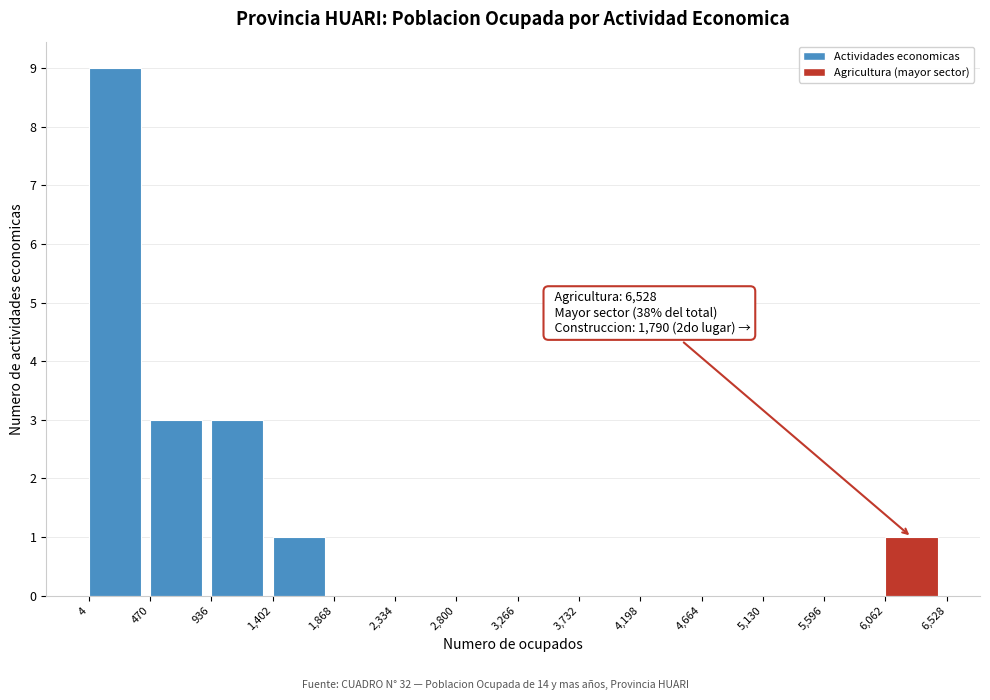

Which range on the x-axis has the tallest bar?

4 to 470